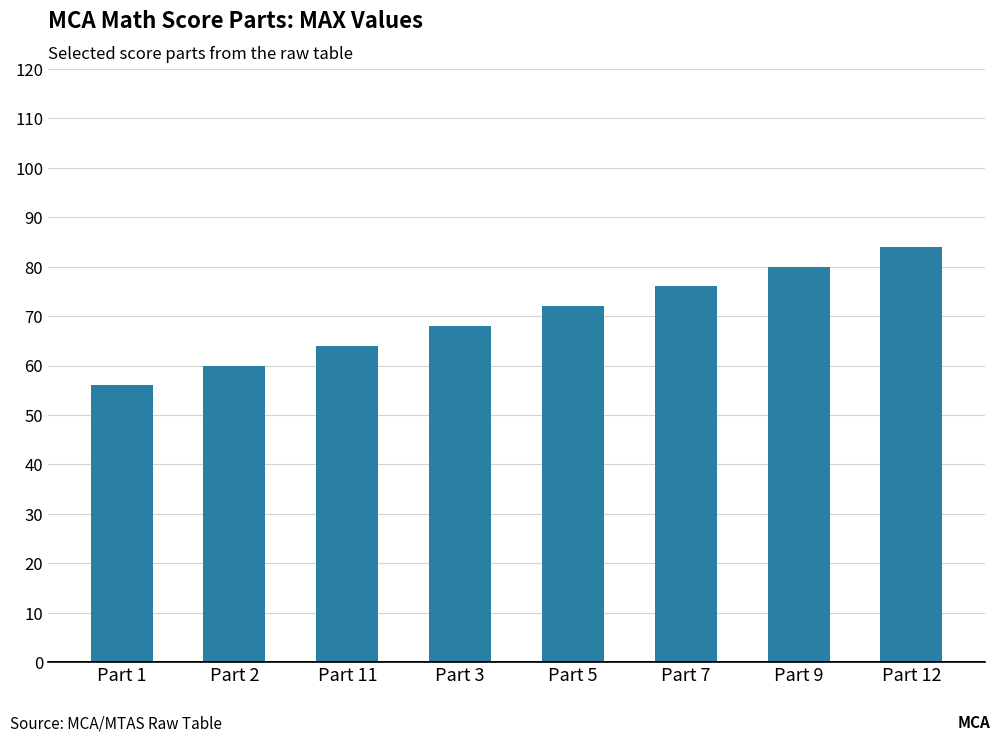

Is it true that the value at Part 2 is 34?

False